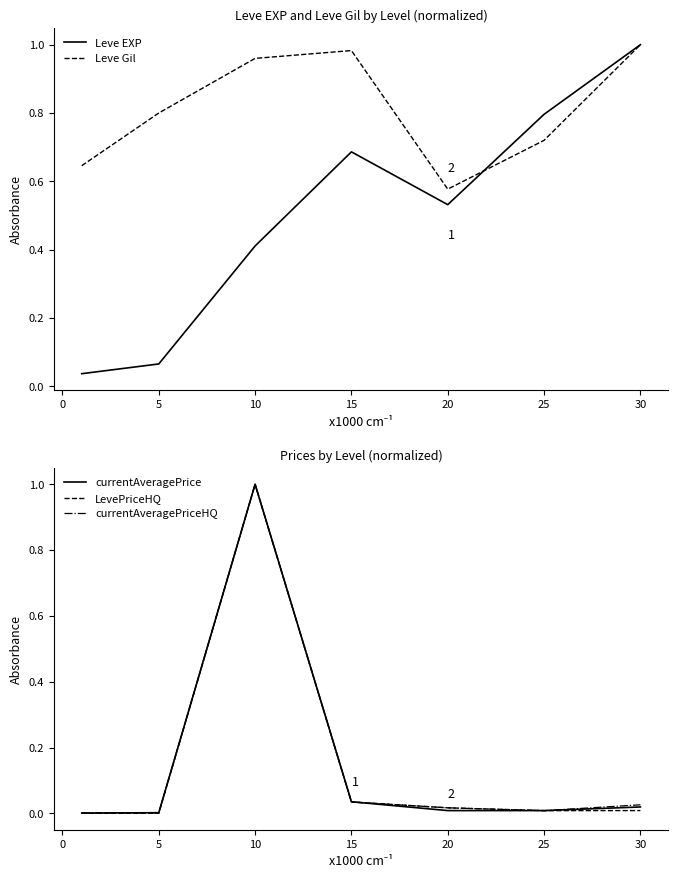

True or false: currentAveragePriceHQ has a value of 0.0 at 25.

True